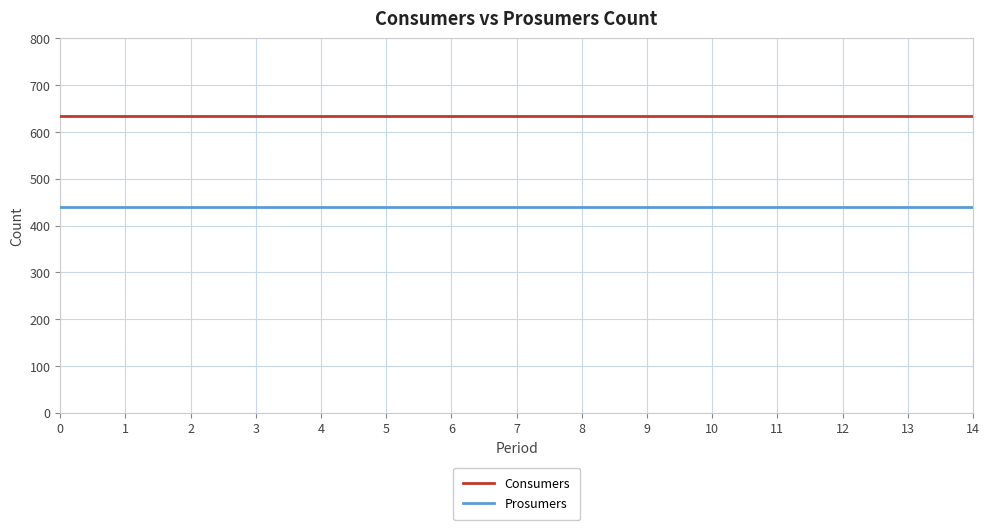

What is the spread (max minus min) of values at 8?

195